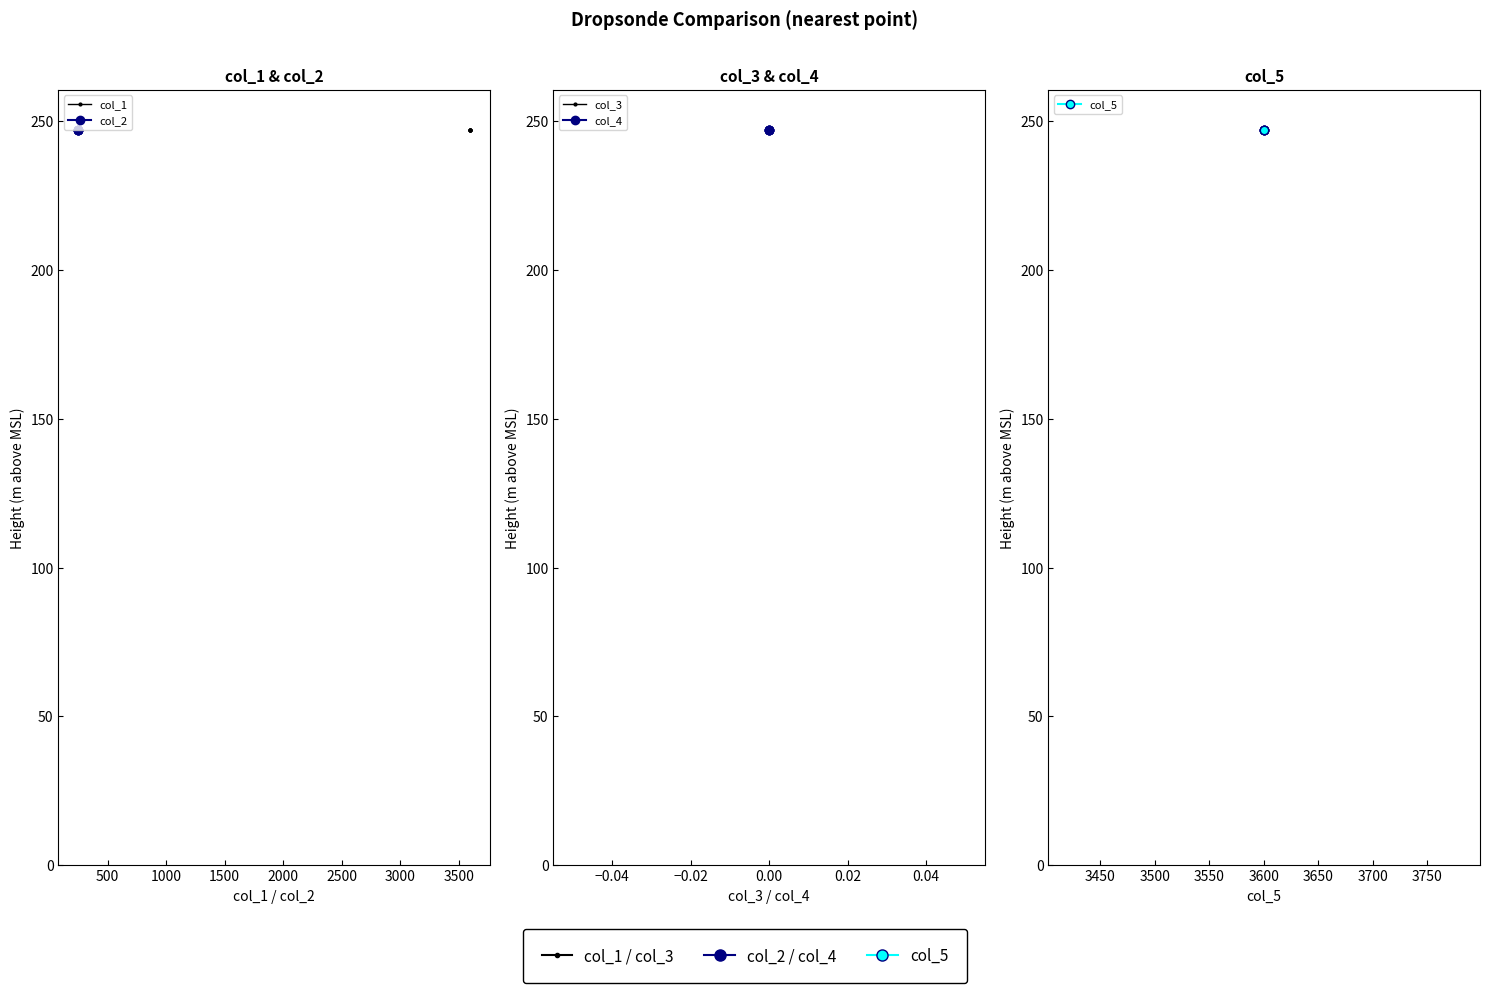

How many series are shown in this chart?

5